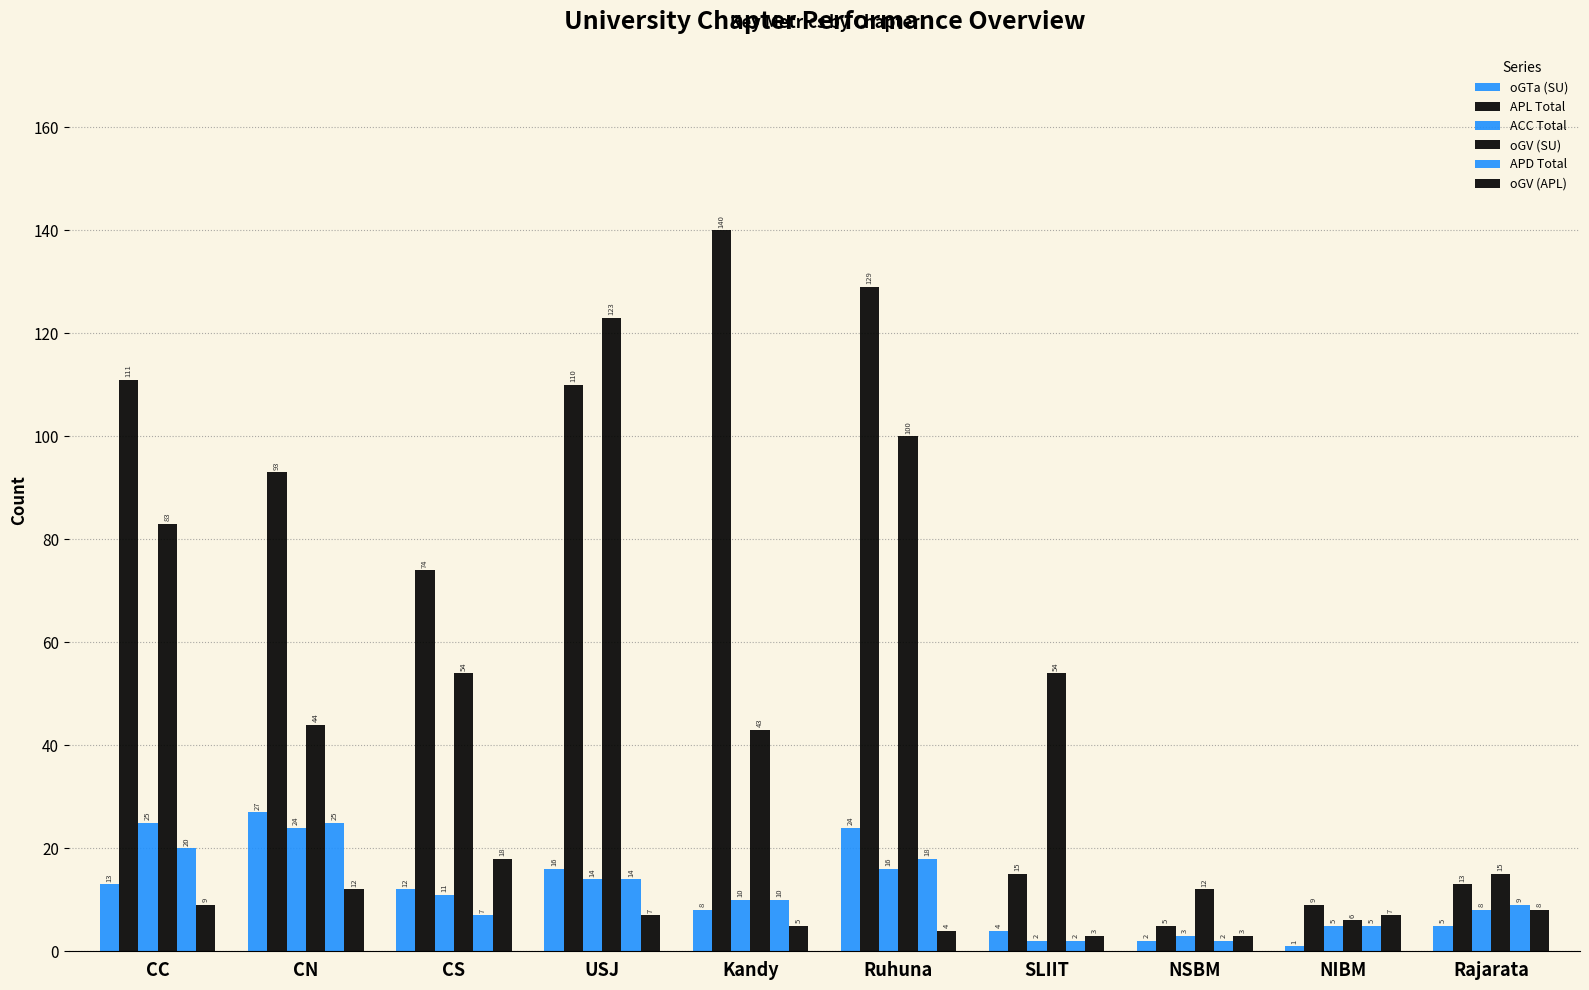

What is the difference between the maximum and minimum values in the ACC Total series?

23